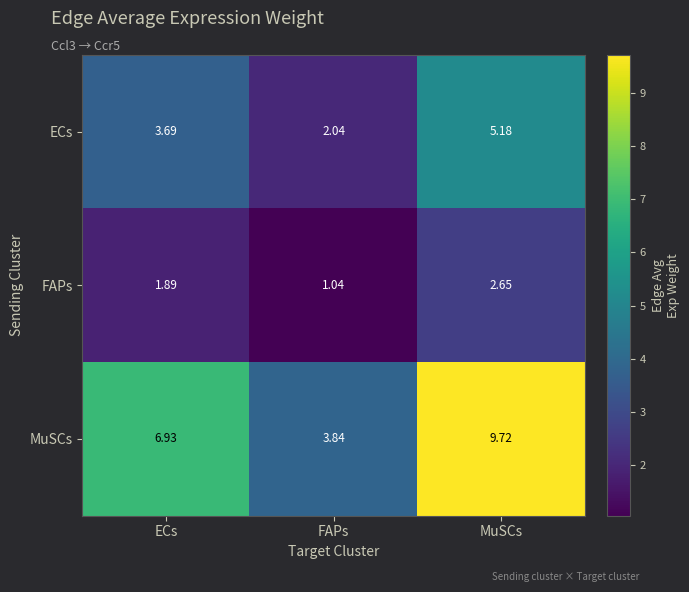

Rank the series by their average value, from lowest to highest.

FAPs, ECs, MuSCs